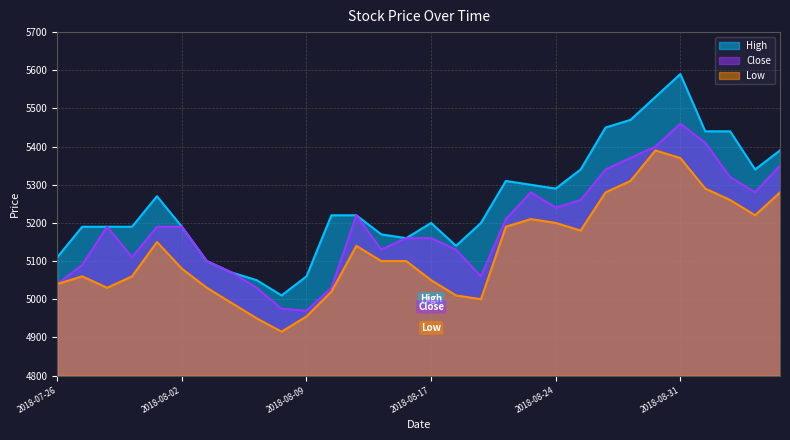

What is the sum of all Close values?

155765